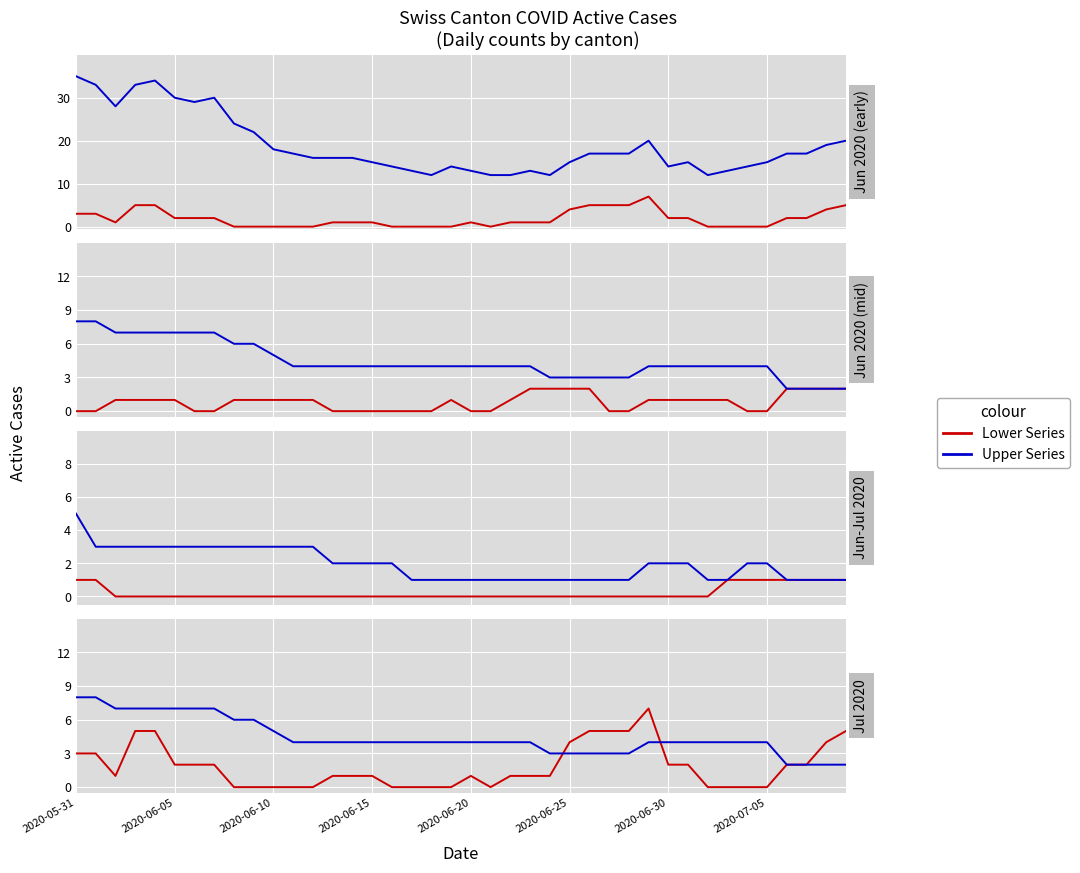

How many times do Lower Series and Upper Series cross each other?

2